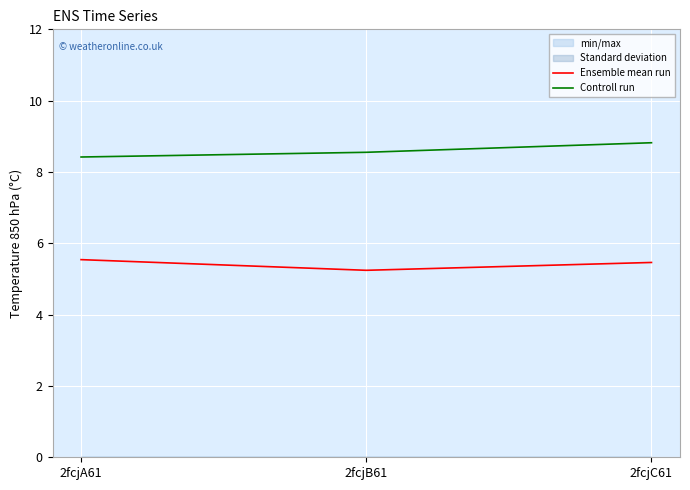

Reading left to right, list all the values displayed in this chart.

Ensemble mean run: 5.5	5.2	5.5
Controll run: 8.4	8.6	8.8